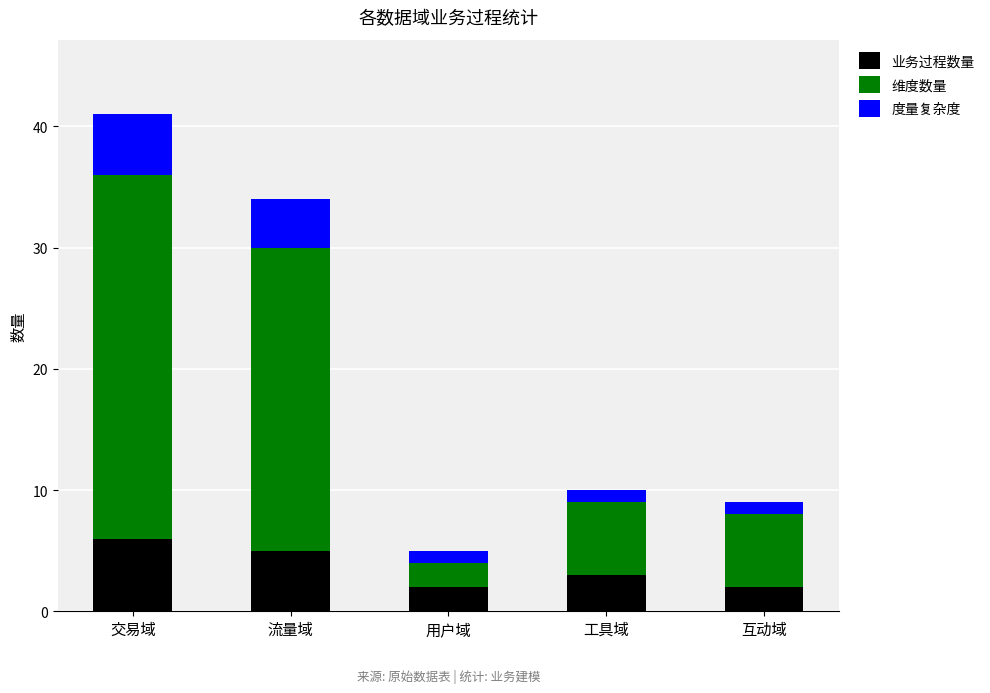

The 业务过程数量 series shows 5 at 流量域. True or false?

True